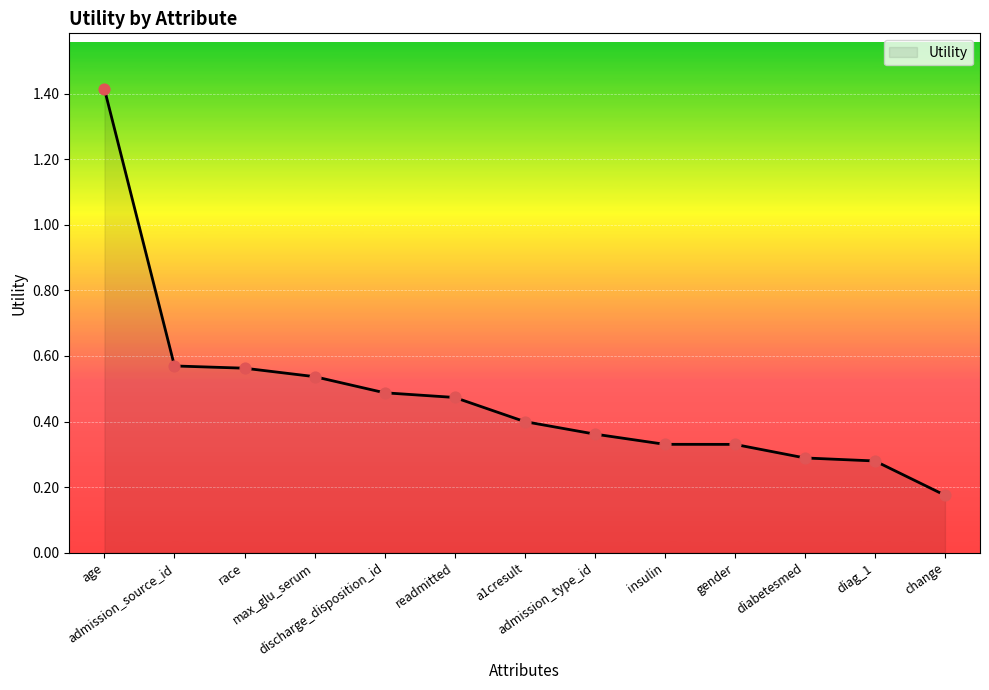

What is the change in value from admission_source_id to diag_1?

-0.3